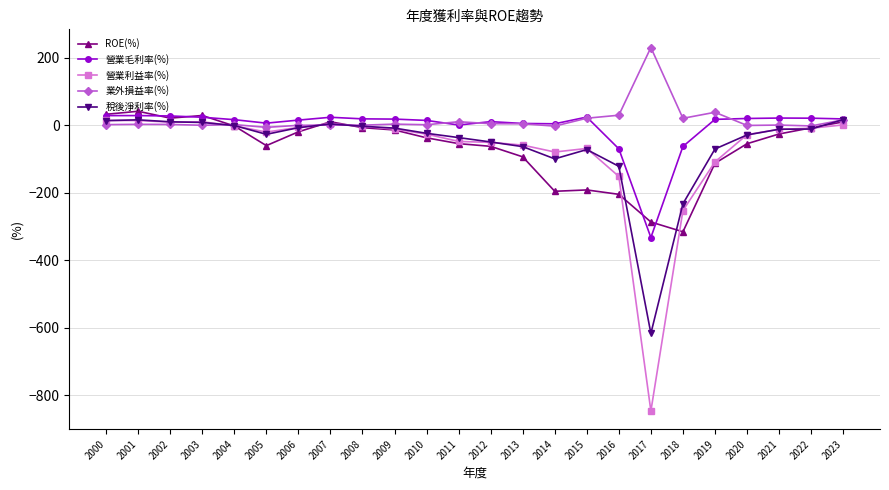

At which label does ROE(%) first exceed -26?

2000